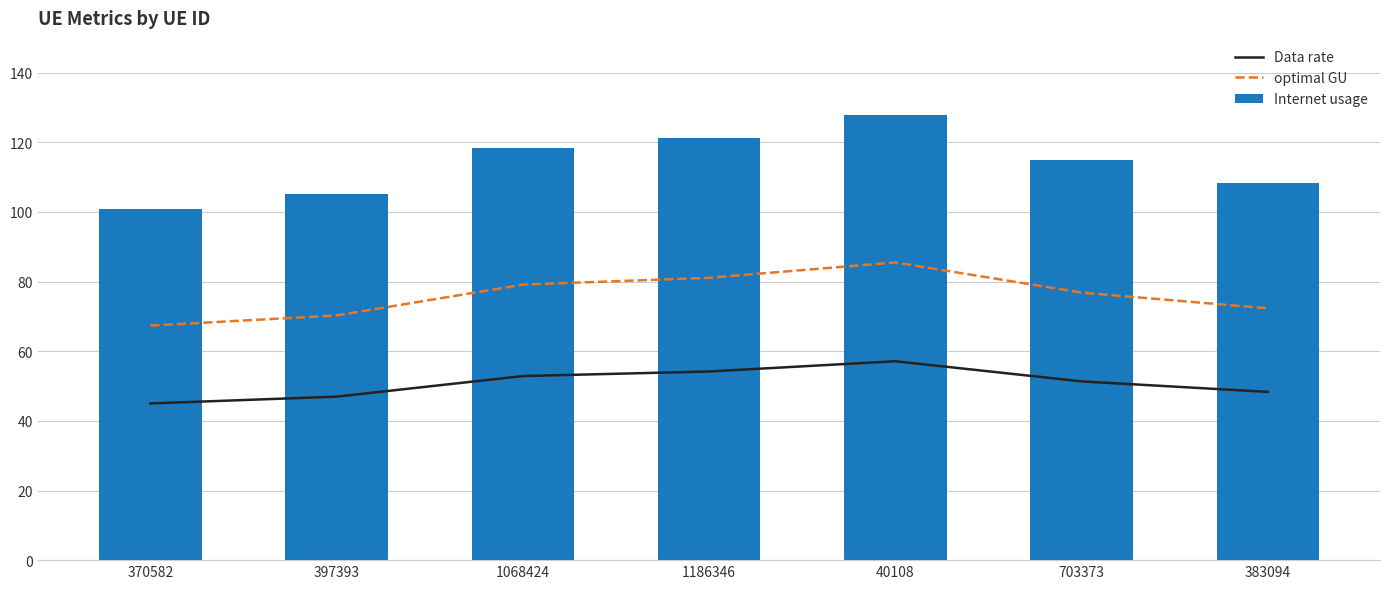

Reading left to right, list all the values displayed in this chart.

Data rate: 45.0	47.0	52.9	54.2	57.1	51.3	48.3
optimal GU: 67.4	70.3	79.1	81.1	85.5	76.8	72.3
Internet usage: 100.8	105.2	118.4	121.4	128.0	115.0	108.2